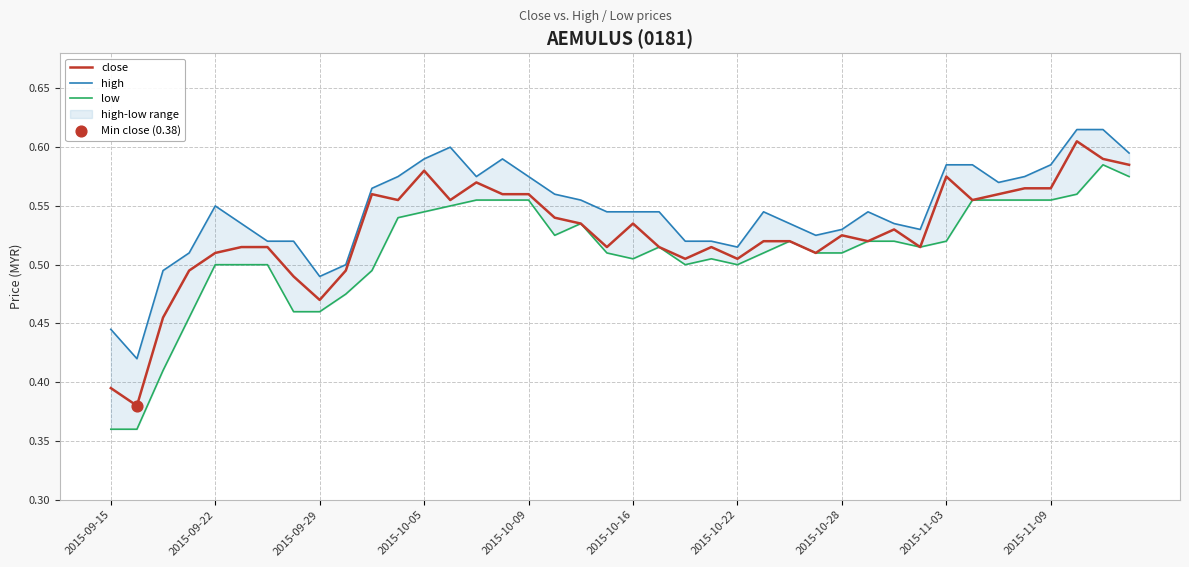

Which series has the largest Y range (max minus min)?

close